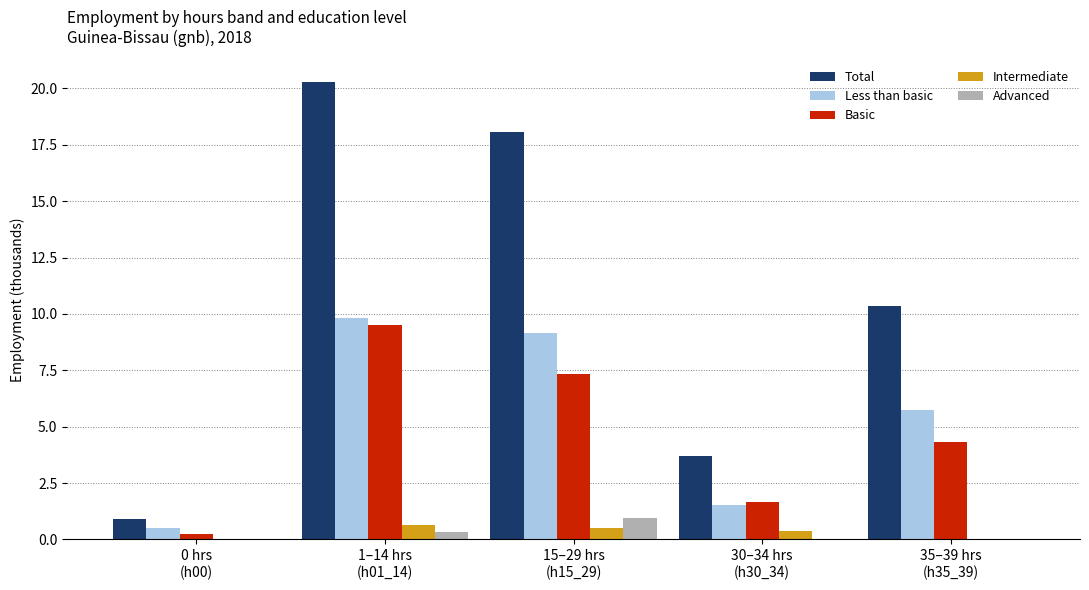

Which series has the largest total across all categories?

Total